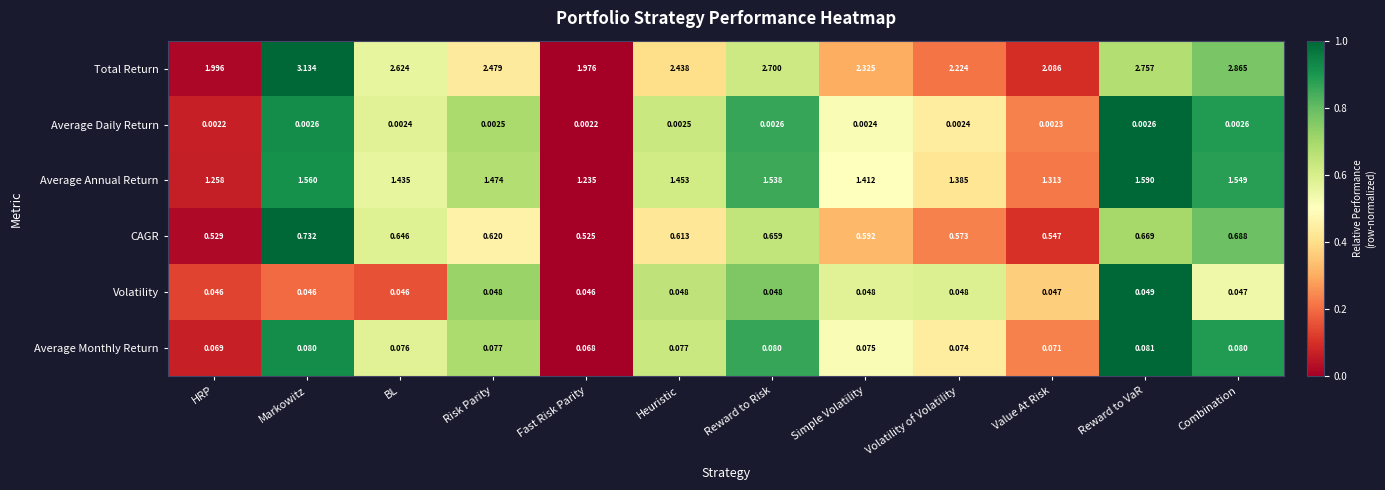

Rank the series by their maximum value, from highest to lowest.

Total Return, Average Annual Return, CAGR, Average Monthly Return, Volatility, Average Daily Return